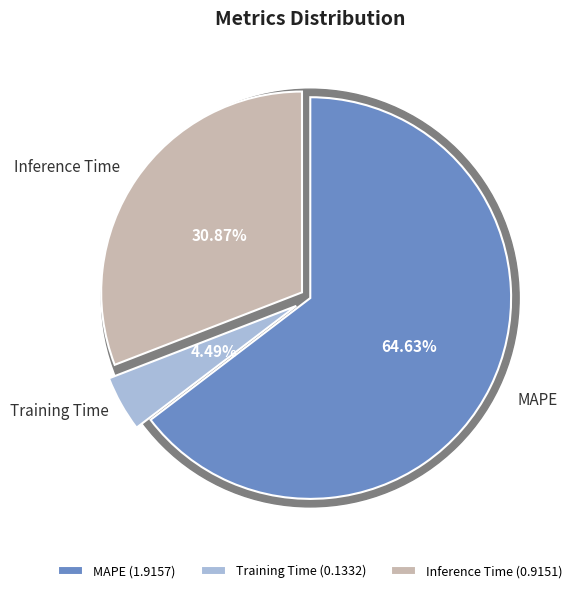

What percentage is the Inference Time slice, to the nearest percent?

31%